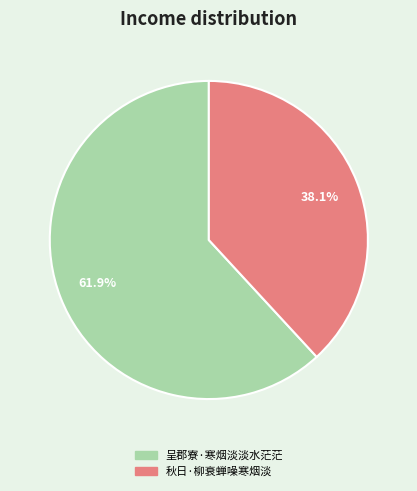

To the nearest percent, what is the difference between the largest and smallest slice percentages?

24%